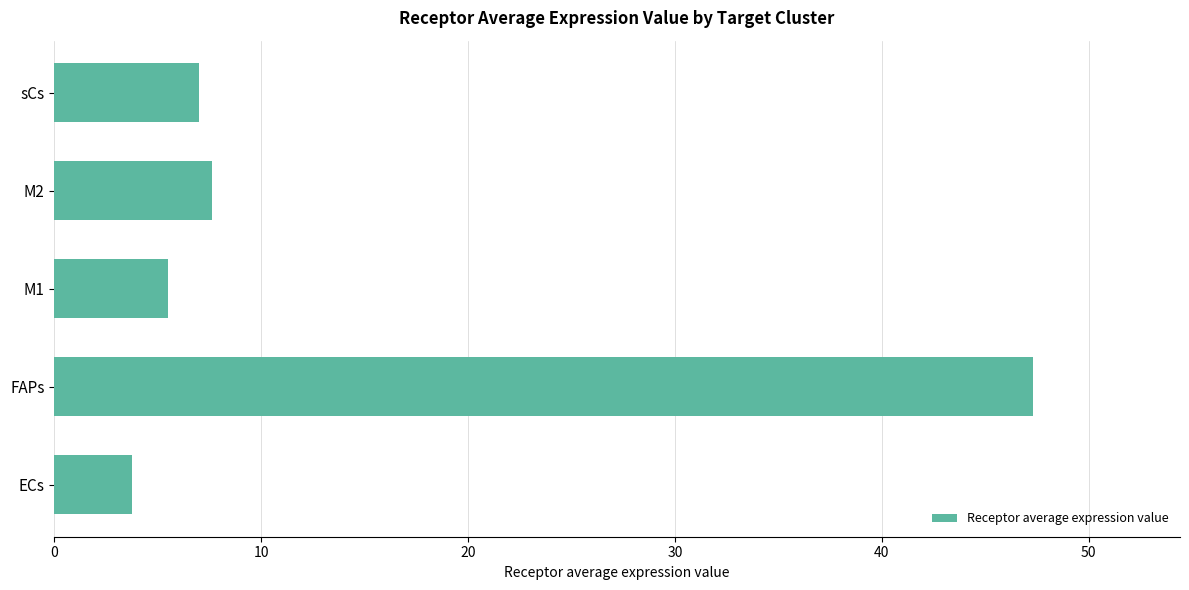

Reading bottom to top, list all the values displayed in this chart.

3.8	47.3	5.5	7.6	7.0